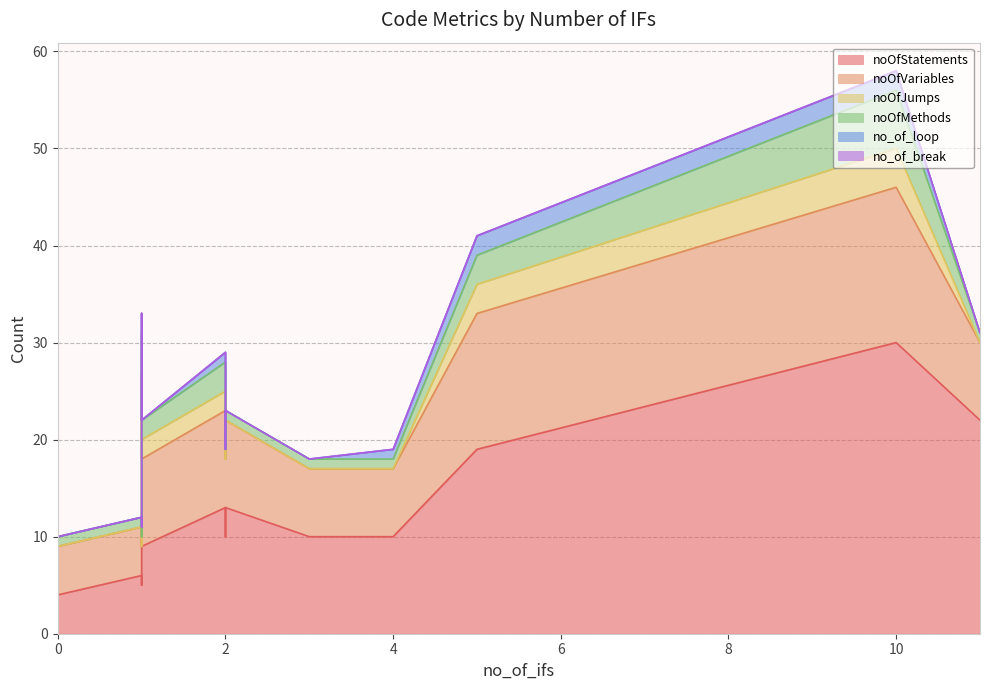

At which category does noOfJumps reach its first local valley?

1